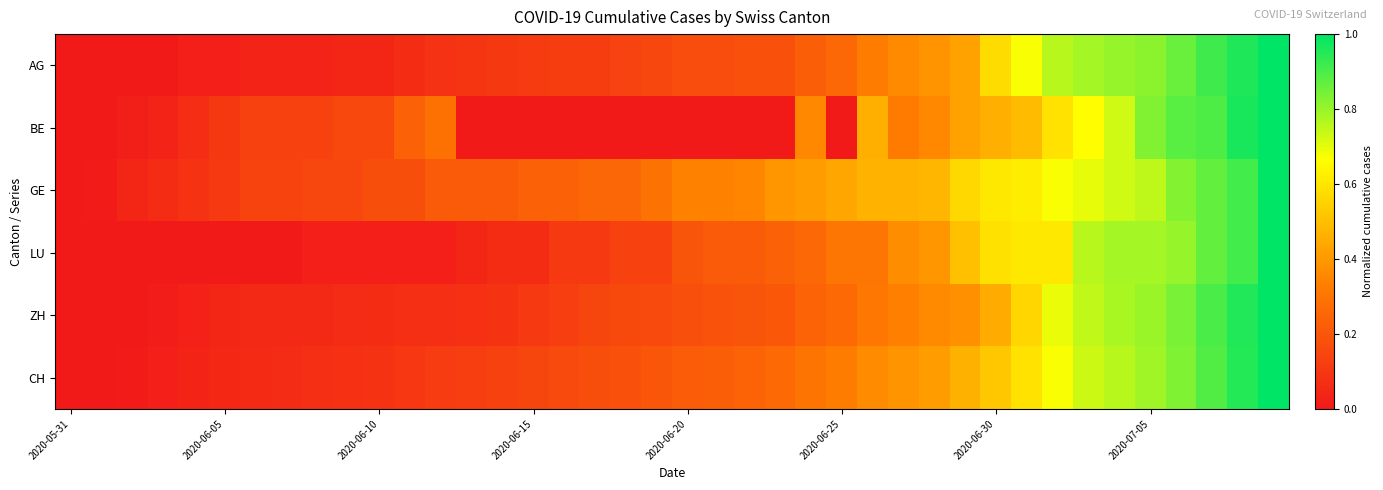

Reading right to left, transcribe all the data shown in this chart.

AG: 1.0	1.0	0.9	0.9	0.8	0.8	0.8	0.8	0.7	0.6	0.4	0.4	0.4	0.3	0.3	0.2	0.2	0.2	0.2	0.2	0.2	0.1	0.1	0.1	0.1	0.1	0.1	0.1	0.1	0.0	0.0	0.0	0.0	0.0	0.0	0.0	0.0	0.0	0.0	0.0
BE: 1.0	1.0	0.9	0.9	0.8	0.7	0.7	0.6	0.5	0.5	0.4	0.4	0.3	0.5	0.0	0.4	0.0	0.0	0.0	0.0	0.0	0.0	0.0	0.0	0.0	0.0	0.0	0.3	0.2	0.2	0.2	0.1	0.1	0.1	0.1	0.1	0.0	0.0	0.0	0.0
GE: 1.0	0.9	0.9	0.8	0.8	0.7	0.7	0.7	0.6	0.6	0.6	0.5	0.5	0.5	0.4	0.4	0.4	0.3	0.3	0.3	0.3	0.2	0.2	0.2	0.2	0.2	0.2	0.2	0.2	0.2	0.2	0.2	0.1	0.1	0.1	0.1	0.1	0.0	0.0	0.0
LU: 1.0	0.9	0.9	0.8	0.8	0.8	0.8	0.6	0.6	0.6	0.5	0.4	0.4	0.3	0.3	0.3	0.2	0.2	0.2	0.2	0.1	0.1	0.1	0.1	0.1	0.1	0.0	0.0	0.0	0.0	0.0	0.0	0.0	0.0	0.0	0.0	0.0	0.0	0.0	0.0
ZH: 1.0	1.0	0.9	0.8	0.8	0.8	0.7	0.7	0.6	0.4	0.4	0.4	0.3	0.3	0.3	0.2	0.2	0.2	0.2	0.2	0.2	0.2	0.1	0.1	0.1	0.1	0.1	0.1	0.1	0.1	0.1	0.1	0.1	0.1	0.0	0.0	0.0	0.0	0.0	0.0
CH: 1.0	0.9	0.9	0.8	0.8	0.8	0.7	0.7	0.6	0.5	0.5	0.4	0.4	0.4	0.3	0.3	0.3	0.2	0.2	0.2	0.2	0.2	0.2	0.2	0.1	0.1	0.1	0.1	0.1	0.1	0.1	0.1	0.1	0.1	0.0	0.0	0.0	0.0	0.0	0.0